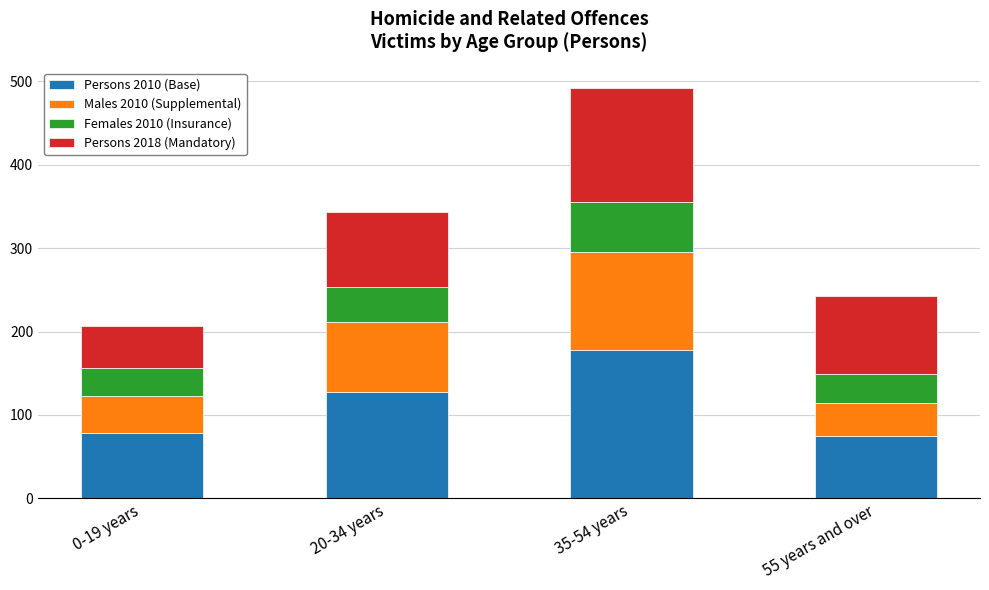

True or false: Persons 2010 (Base) has a value of 121 at 55 years and over.

False